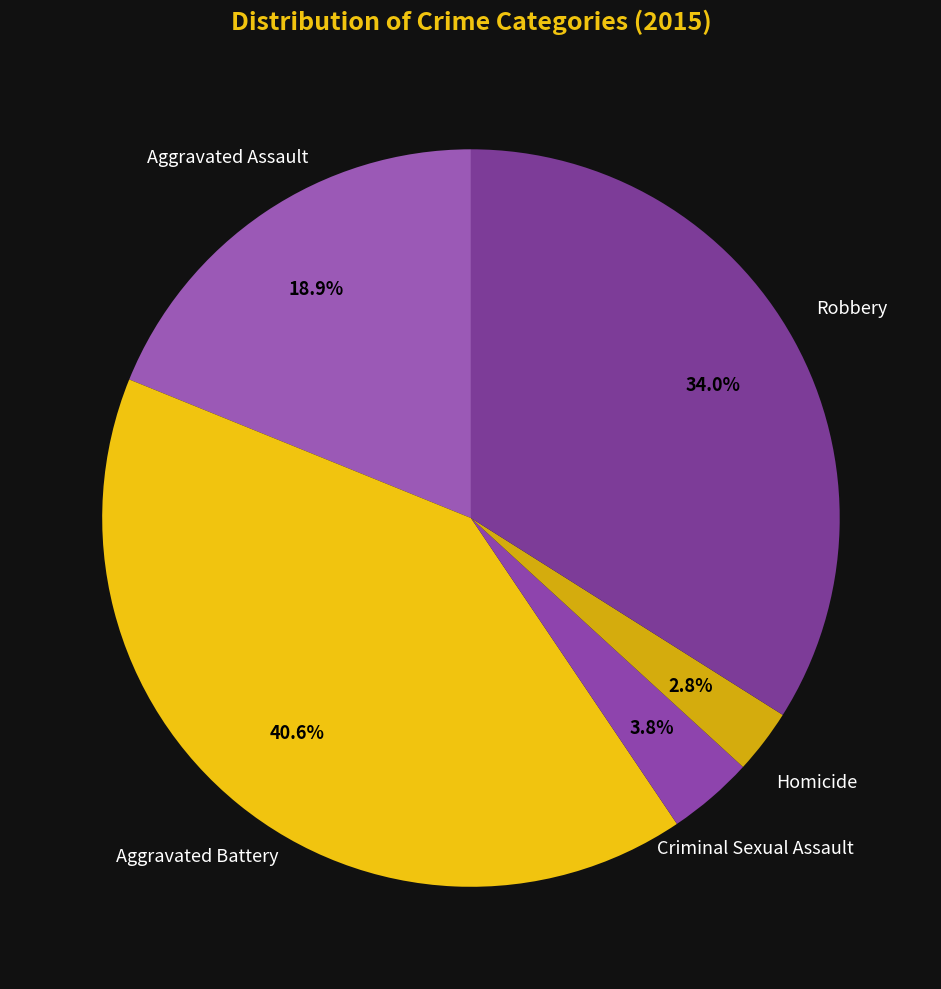

What percentage is the Robbery slice, to the nearest percent?

34%